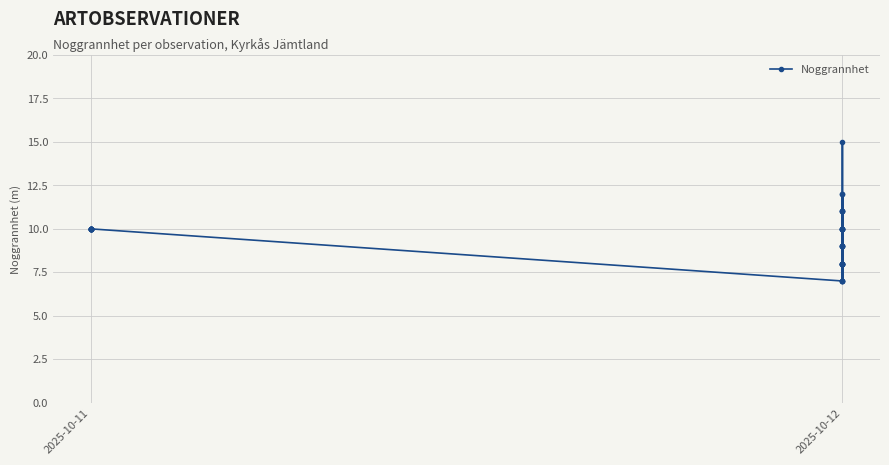

Is this an area chart (filled region under the line)?

No